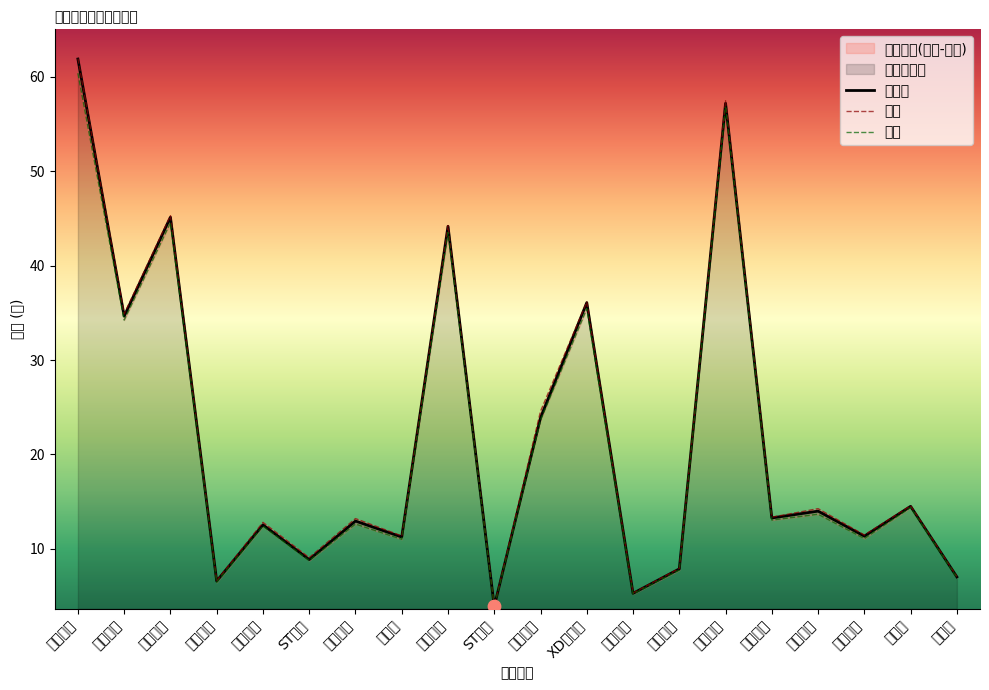

At which category is the sum across all series the highest?

东阿阿胶